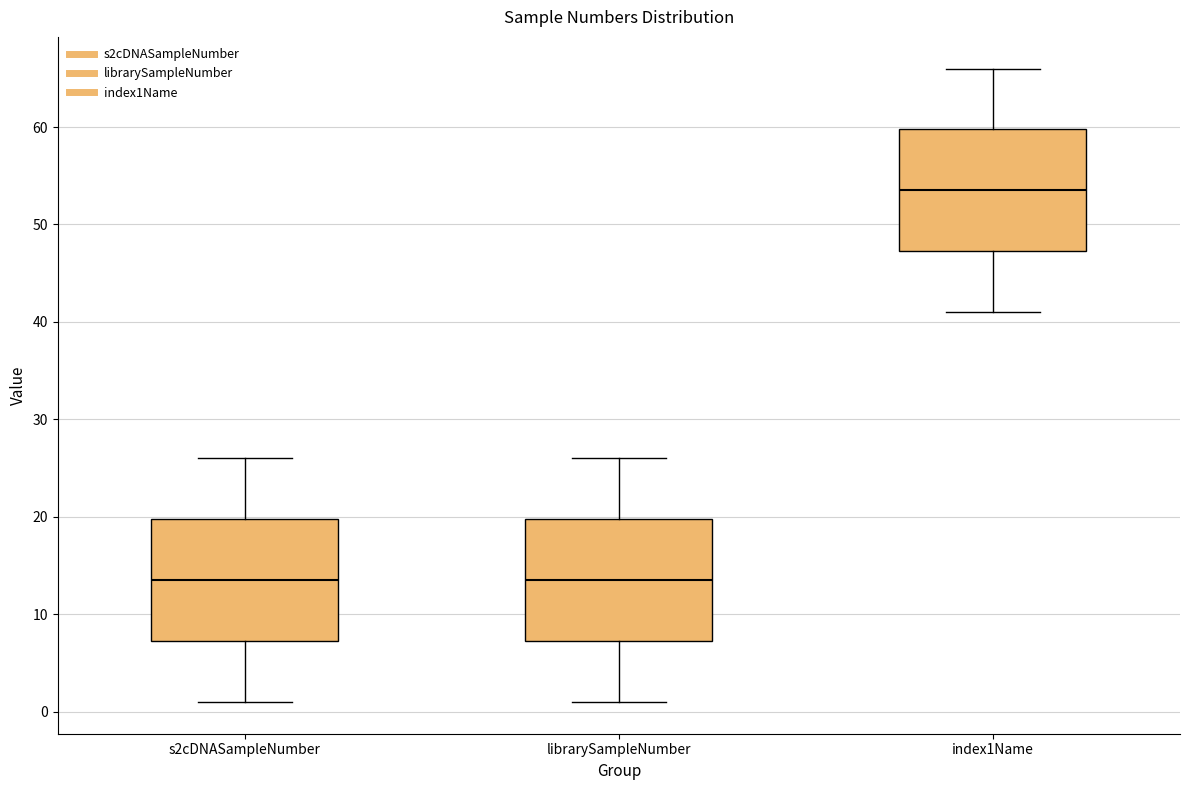

Where is the upper edge of the box for librarySampleNumber on the y-axis? The values are not printed on the chart, so give them approximately, as read against the axis.

20